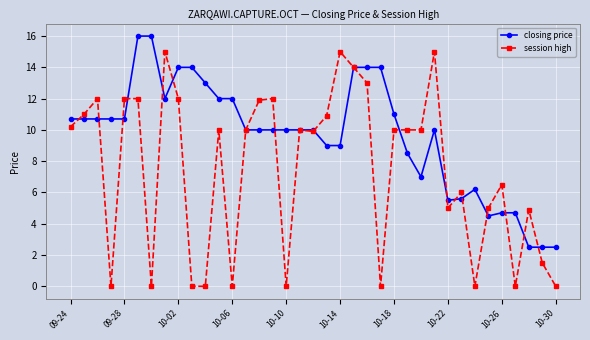

Which series has the largest range (max minus min)?

session high